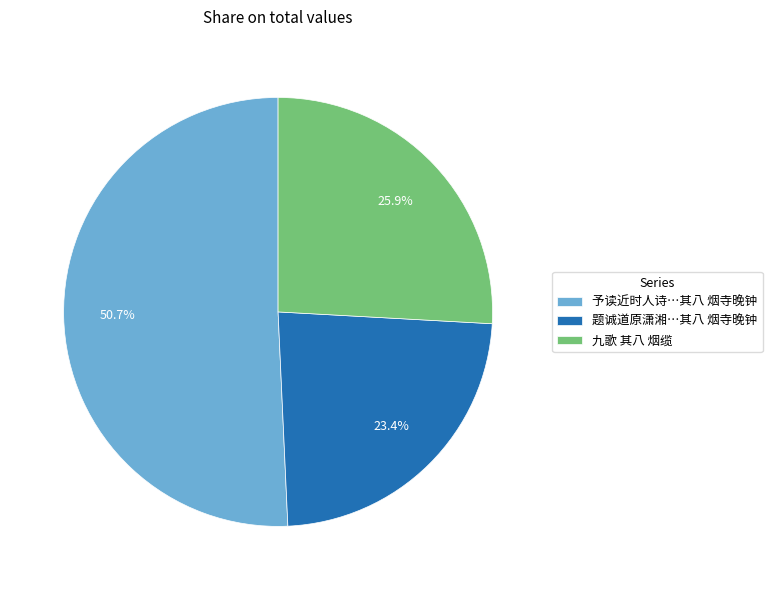

Rank the categories by value from highest to lowest.

予读近时人诗…其八 烟寺晚钟, 九歌 其八 烟缆, 题诚道原潇湘…其八 烟寺晚钟